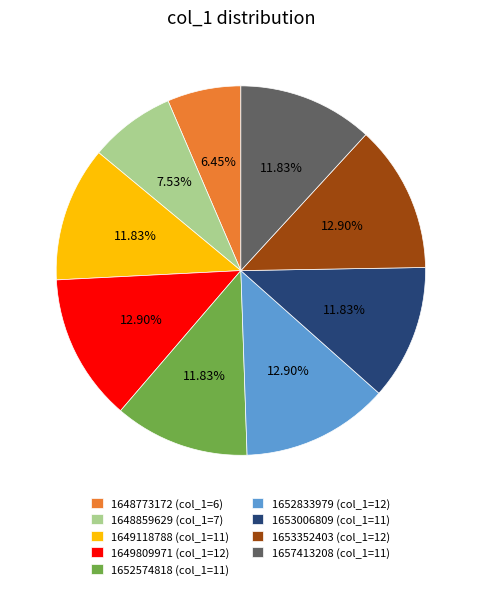

Between 1648859629 (col_1=7) and 1653352403 (col_1=12), which is larger?

1653352403 (col_1=12)